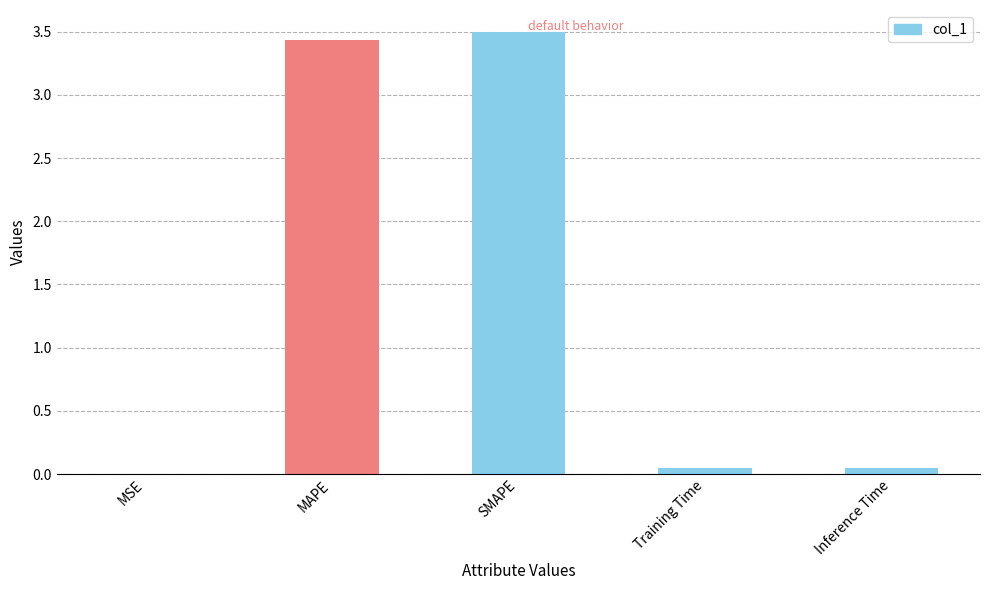

What is the sum of all values?

7.0